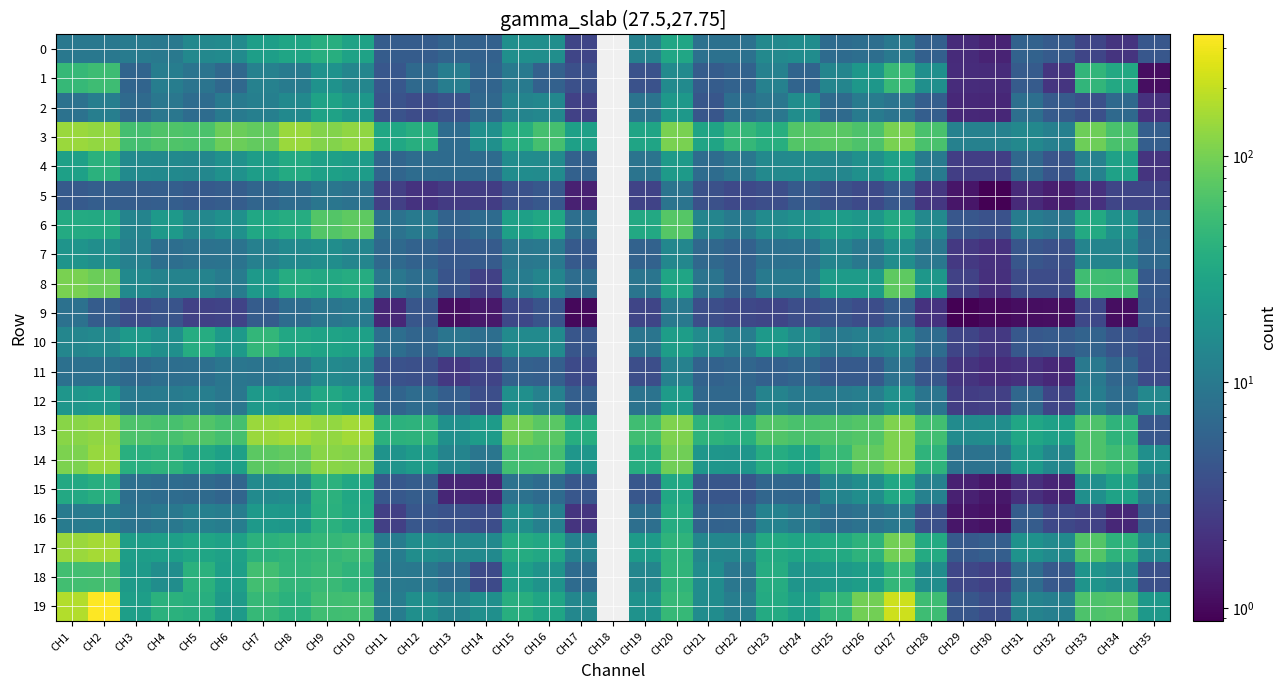

How many data points does each series have?

35